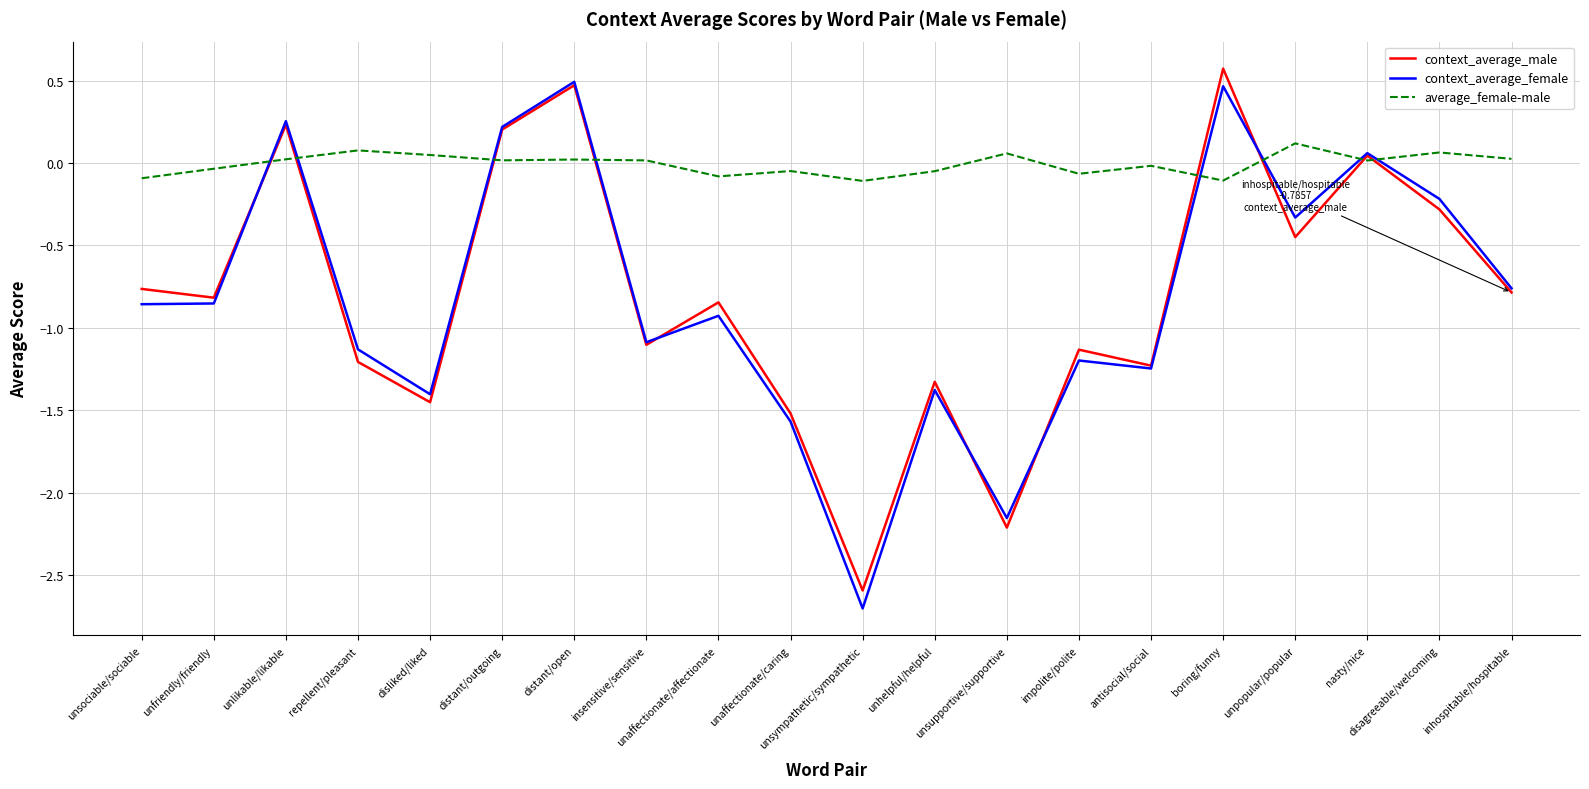

Where do context_average_female and average_female-male first cross each other?

unfriendly/friendly and unlikable/likable